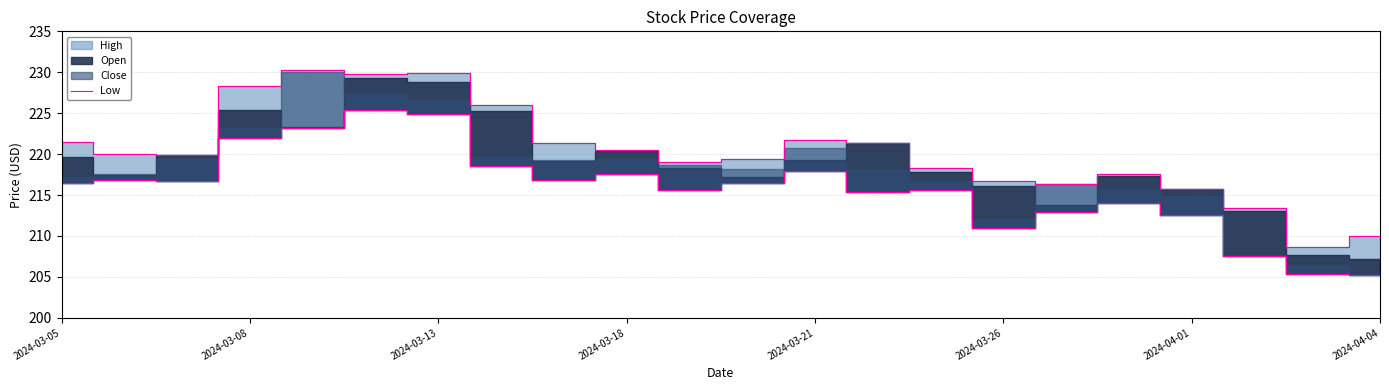

What is the value of the 20th point from the left?

213.4